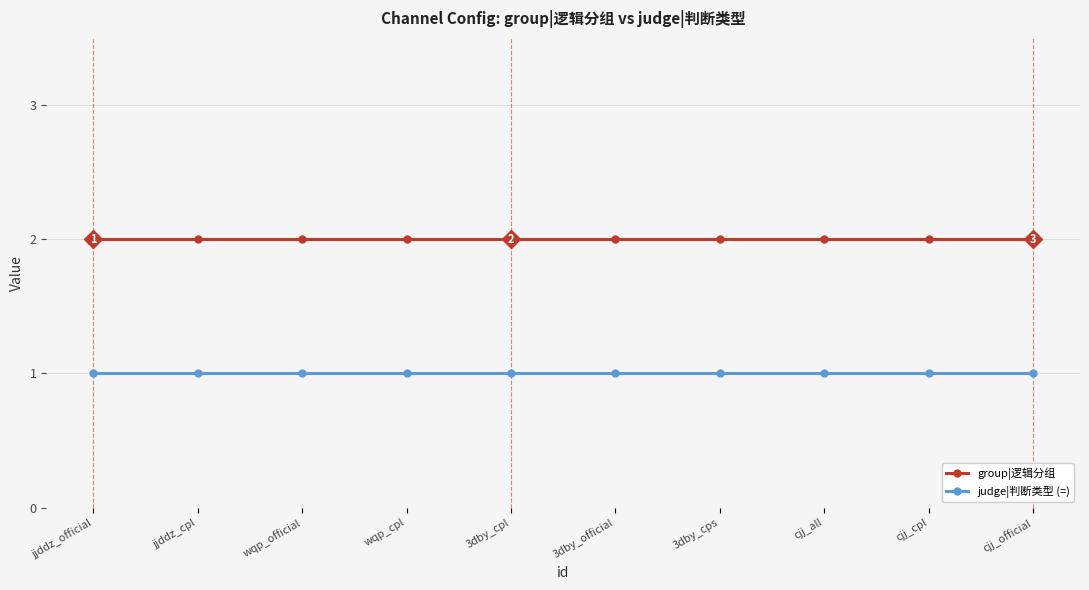

True or false: group|逻辑分组 and judge|判断类型 (=) cross at least once.

False